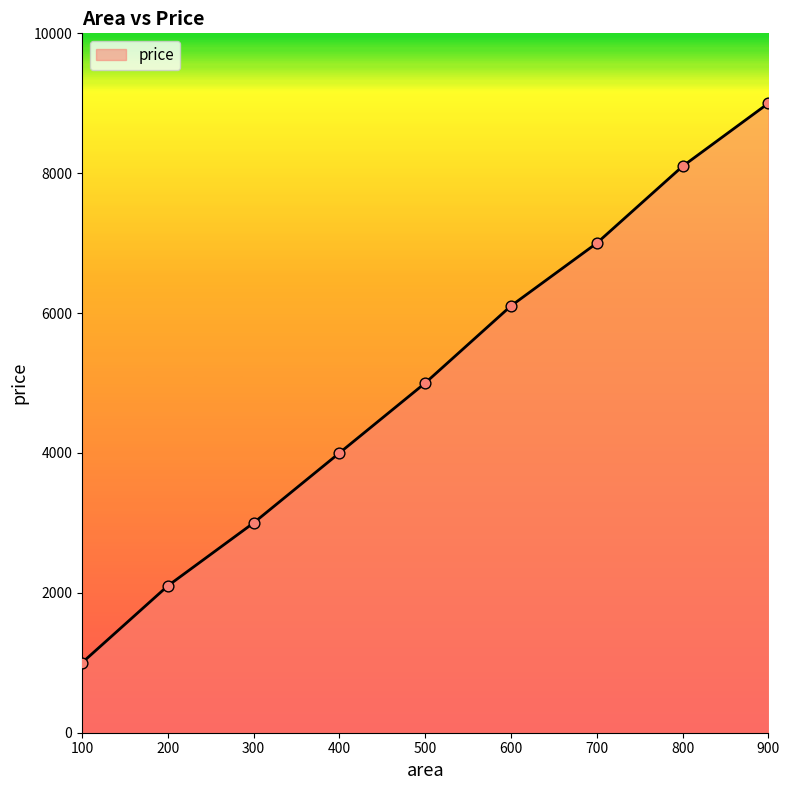

What is the change in value from 400 to 800?

+4099